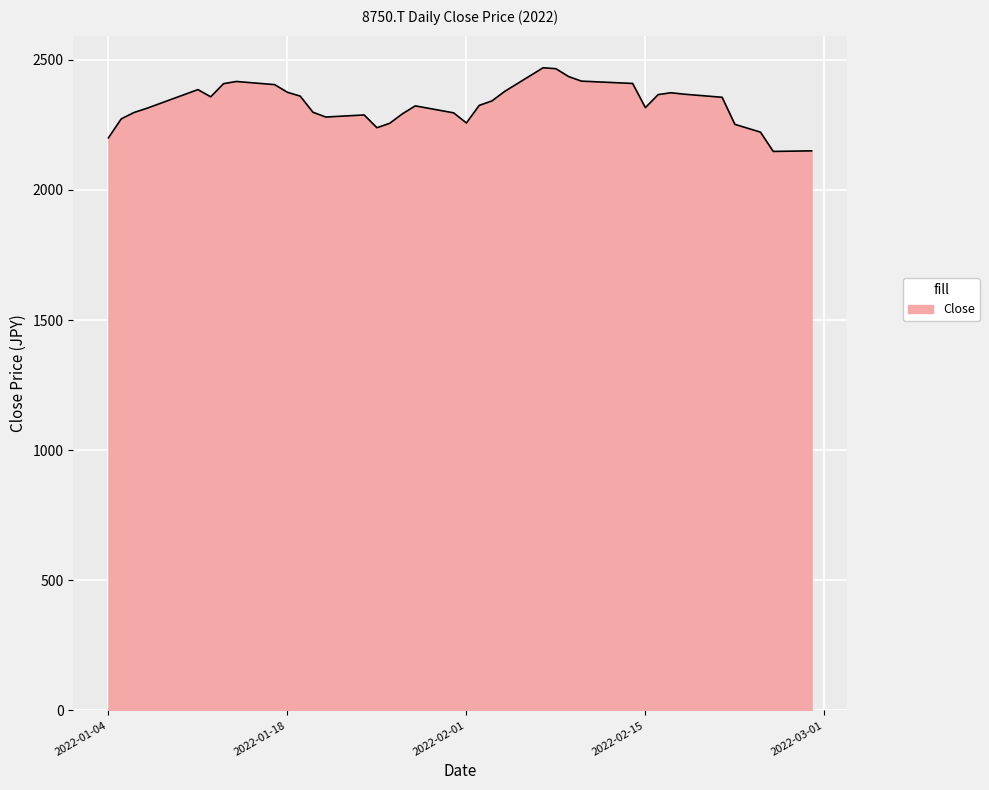

How many lines are shown in the chart?

1